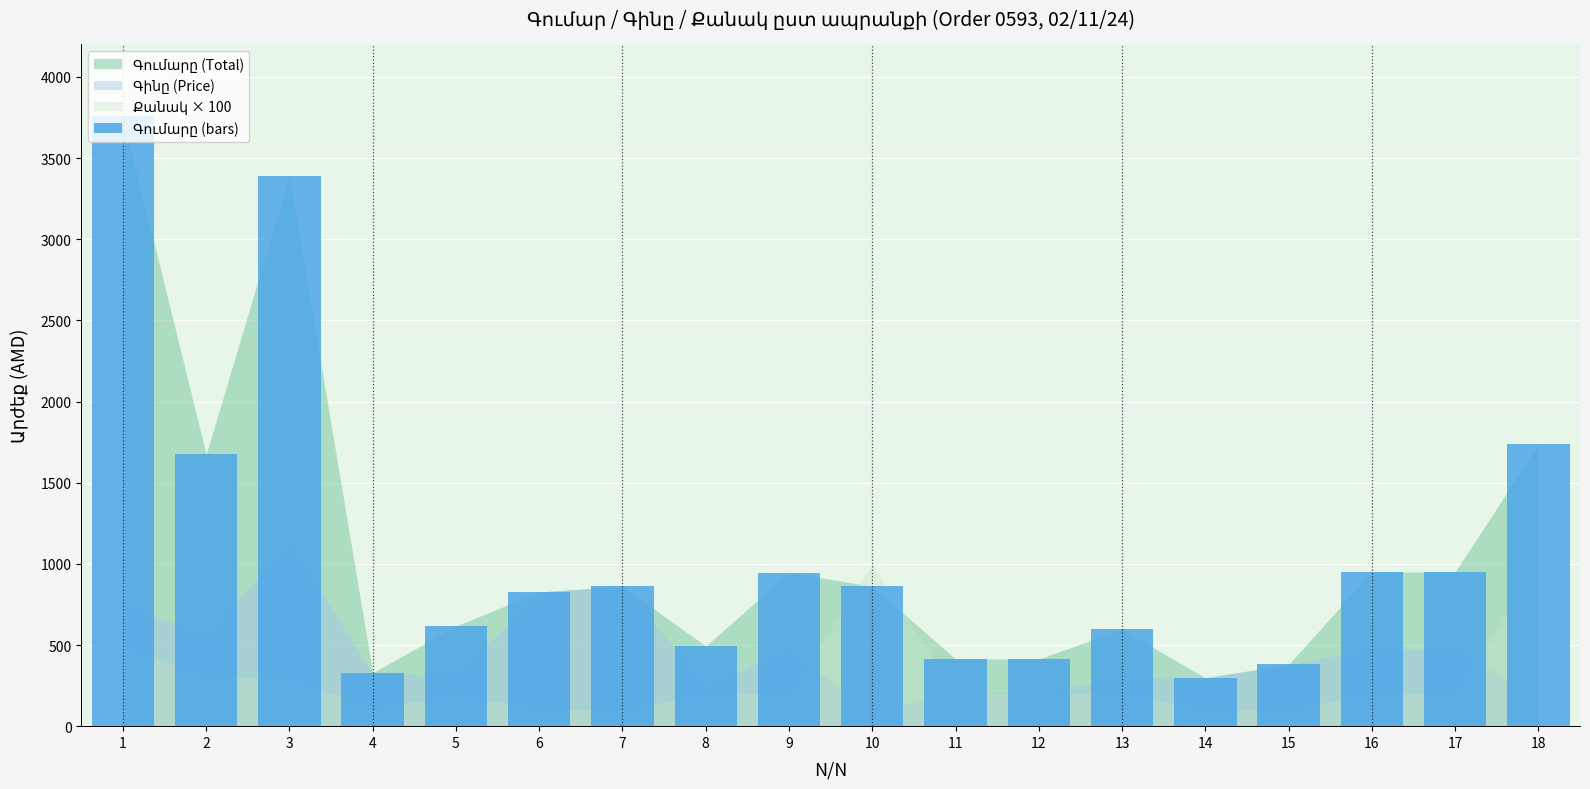

How many bars are there in total?

18